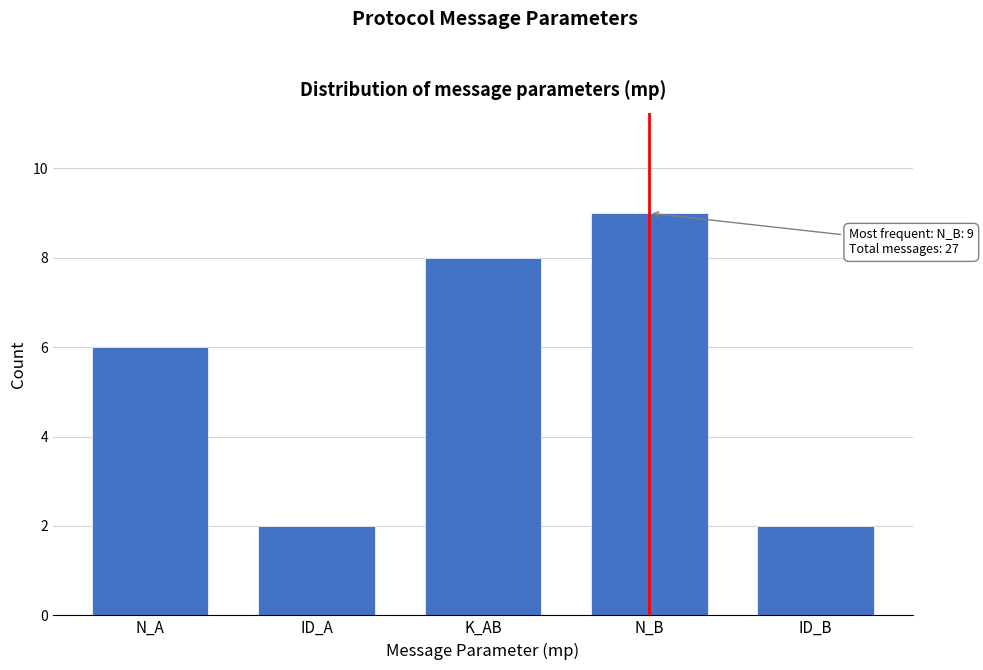

Reading right to left, transcribe all the data shown in this chart.

2	9	8	2	6